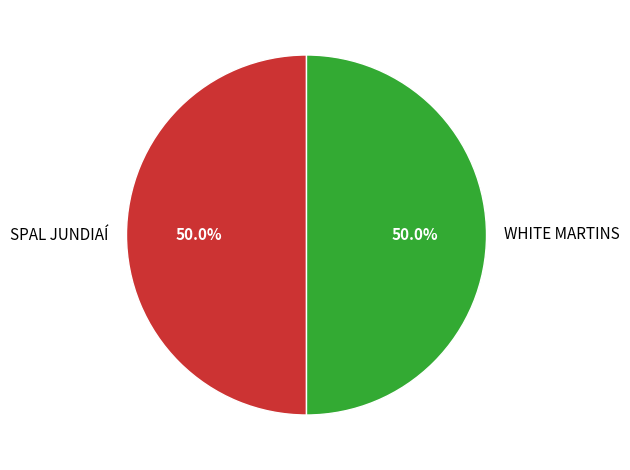

Approximately how many times larger is the value at WHITE MARTINS compared to SPAL JUNDIAÍ?

1.0